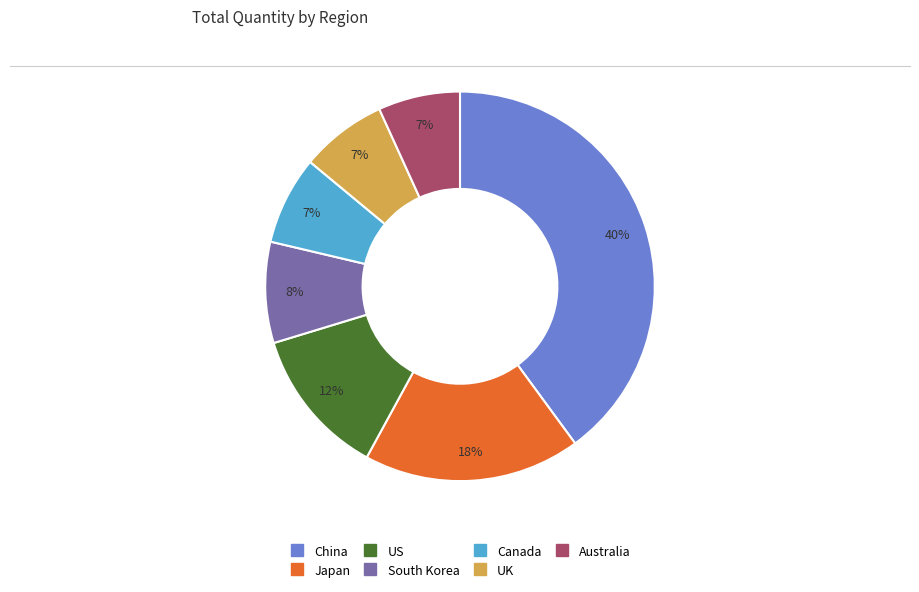

What is the largest slice in the pie chart?

China